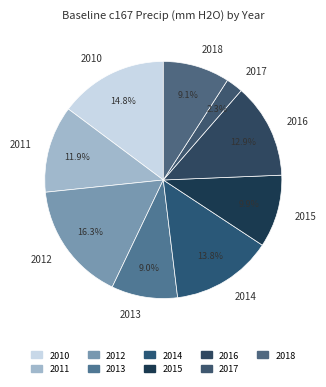

What percentage is the 2011 slice, to the nearest percent?

12%